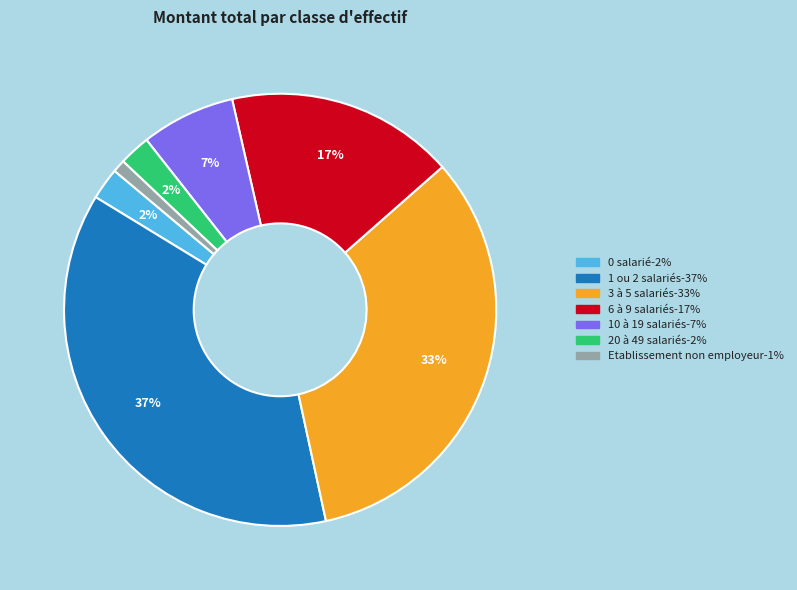

To the nearest percent, what is the average slice percentage?

14%